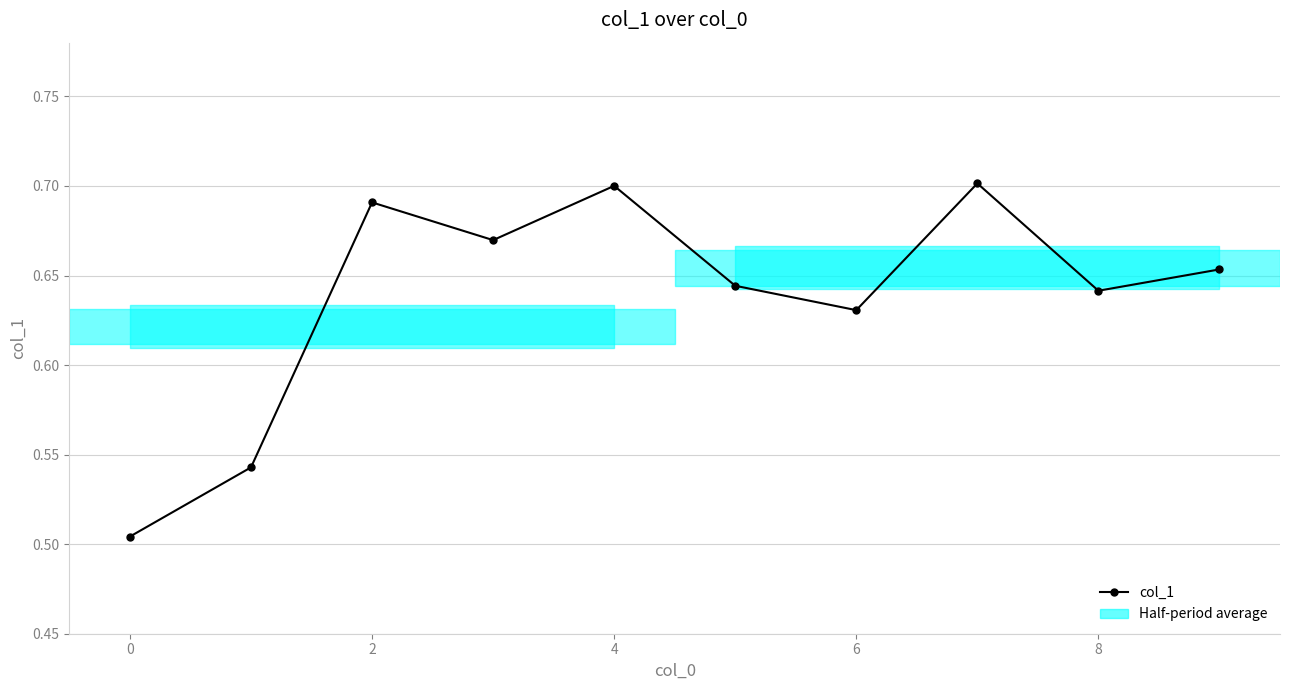

Which label corresponds to the largest value in the chart?

7